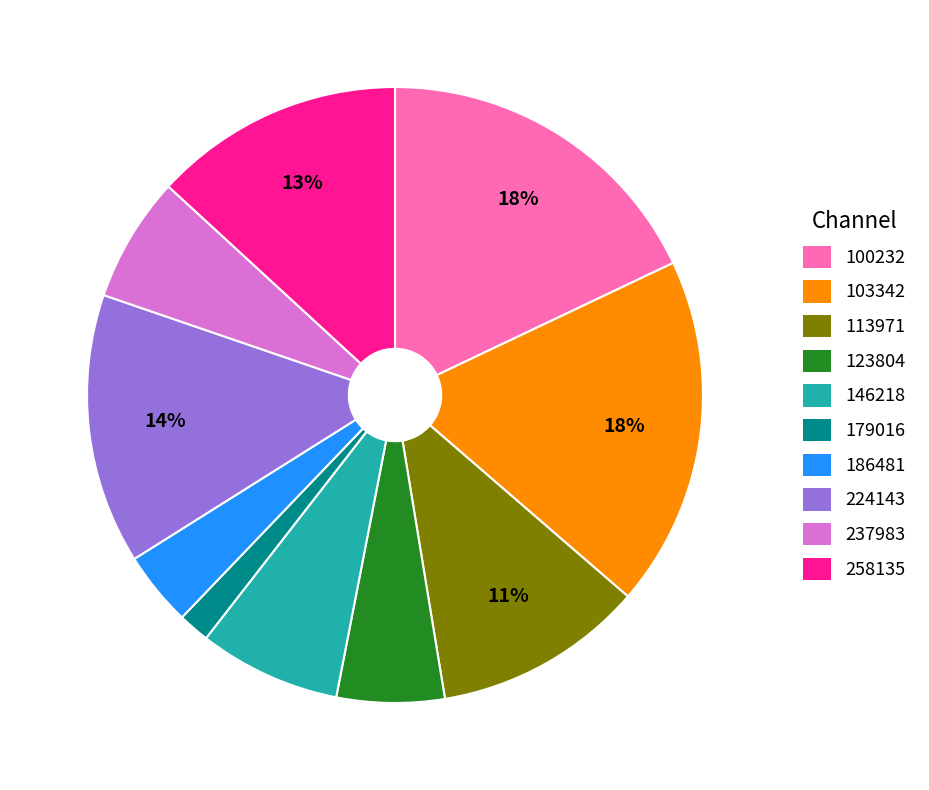

Do 103342 and 146218 together represent more than half of the pie?

No